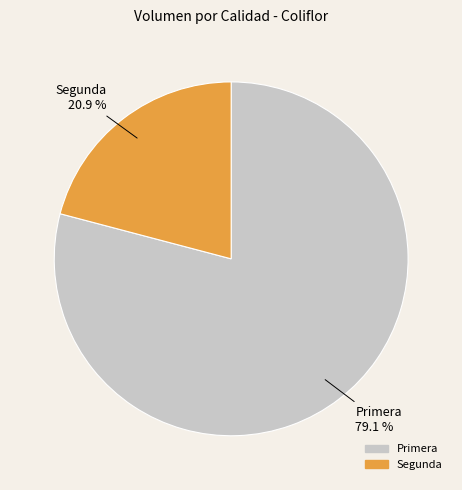

Does Primera account for over 50% of the chart?

Yes